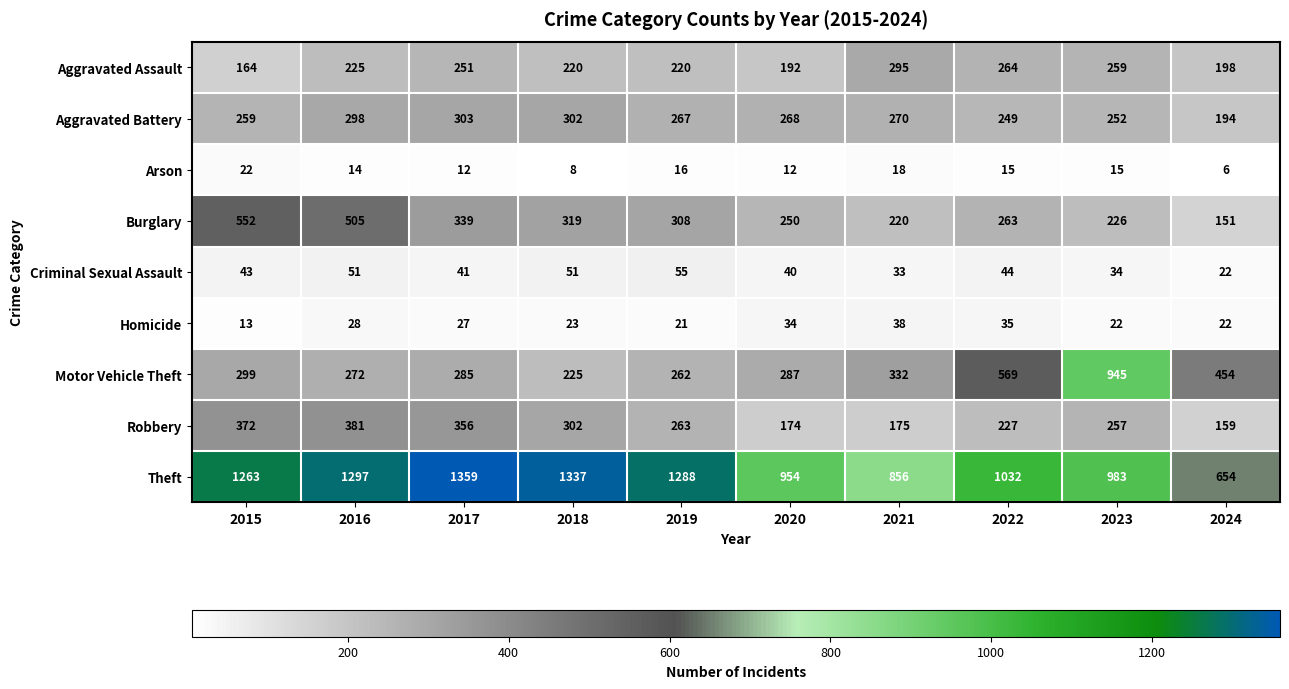

True or false: Burglary has a value of 737 at 2016.

False